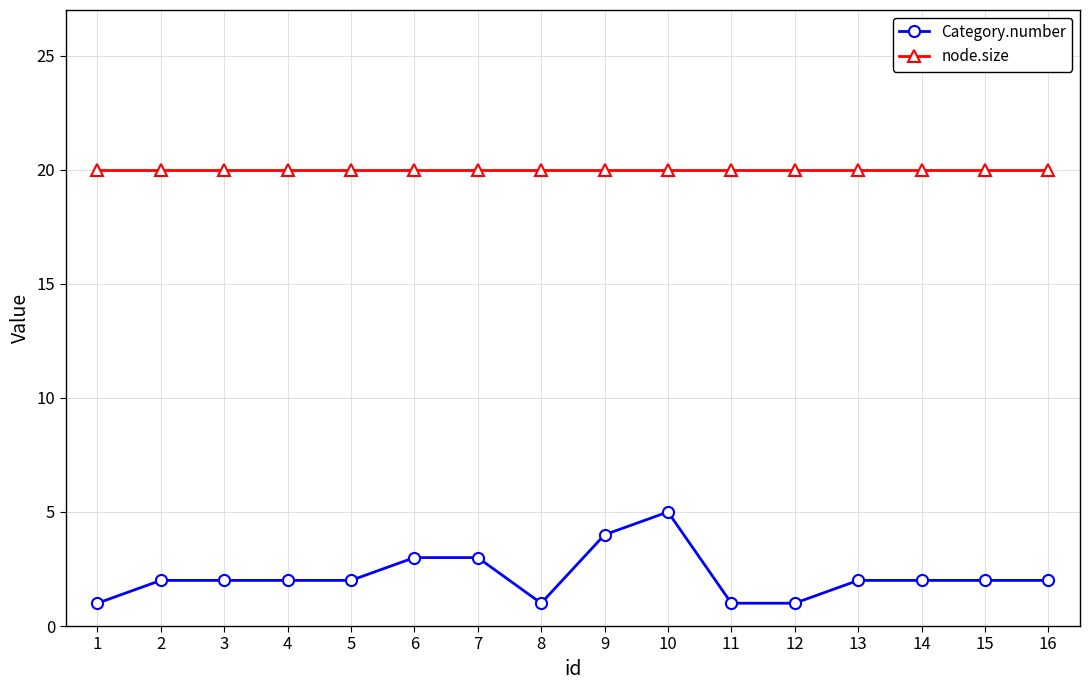

The node.size series shows 10 at 9. True or false?

False